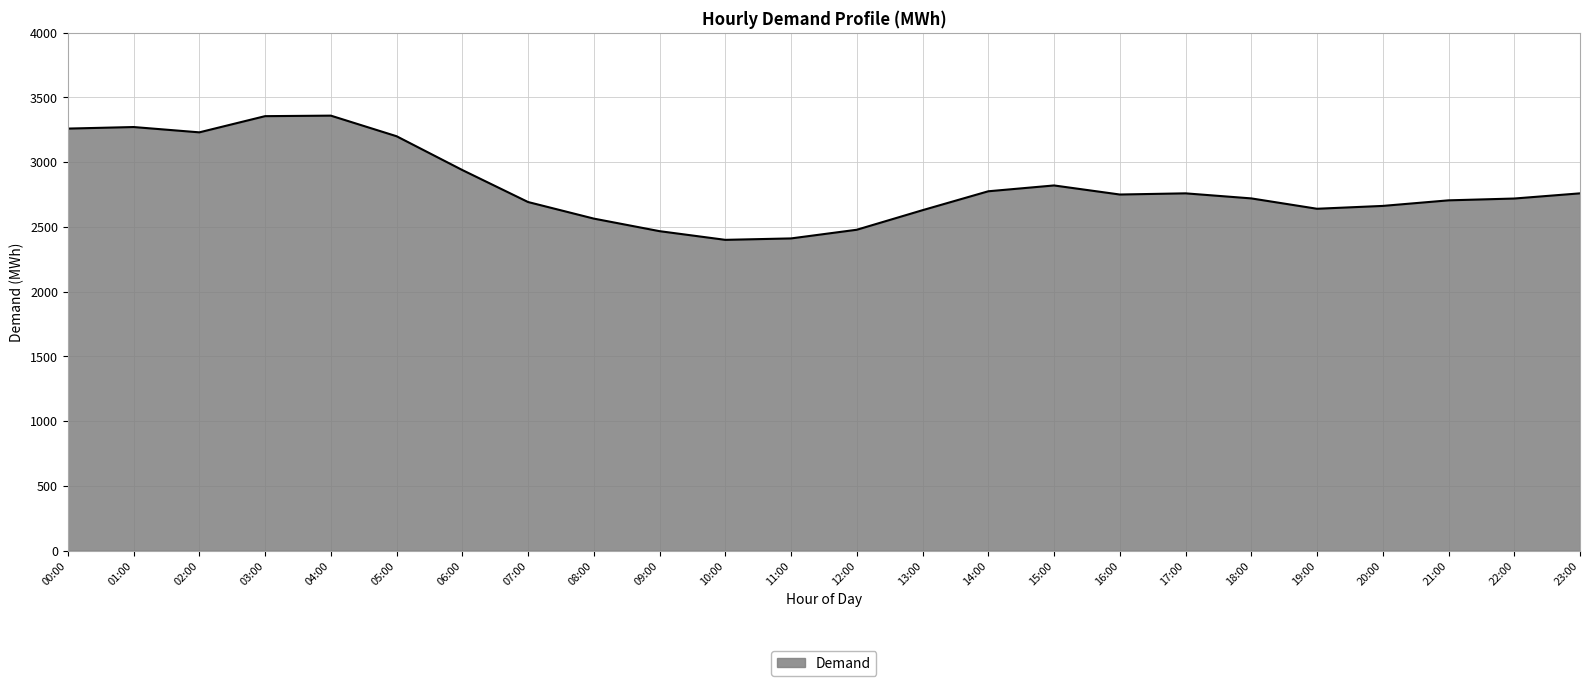

Does the chart have visible grid lines?

Yes